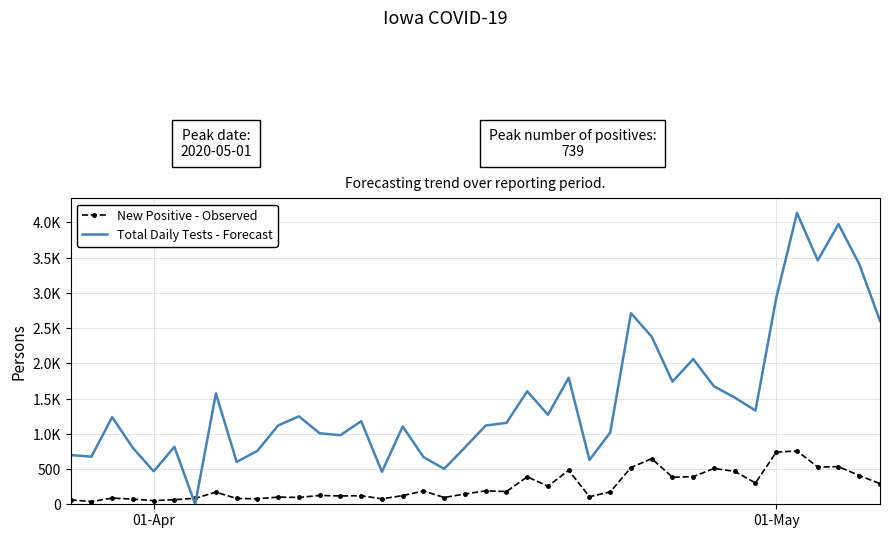

What are all the series names shown in the legend?

New Positive - Observed, Total Daily Tests - Forecast